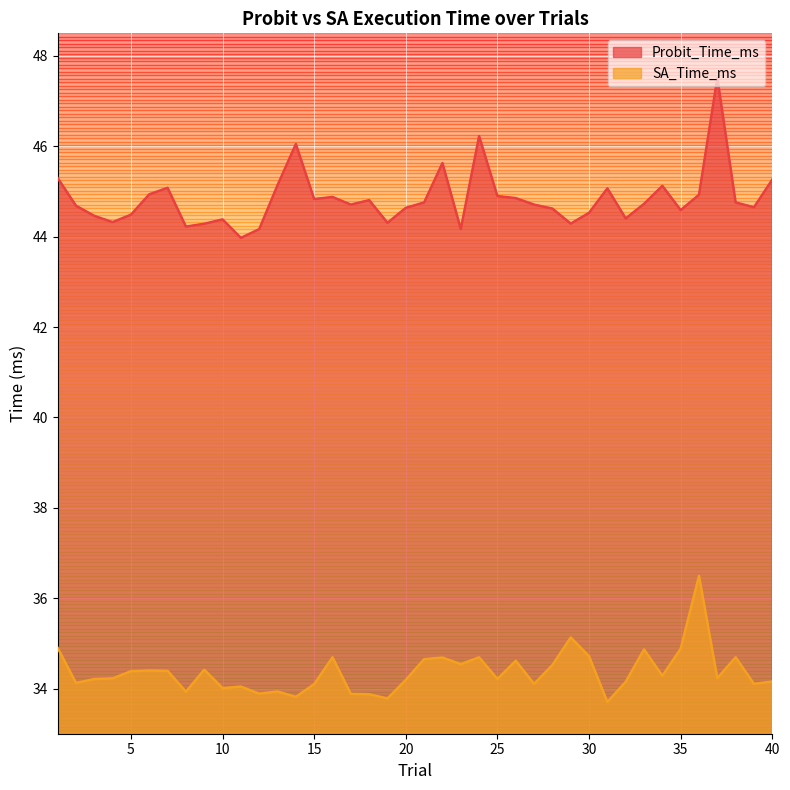

How many lines are shown in the chart?

2